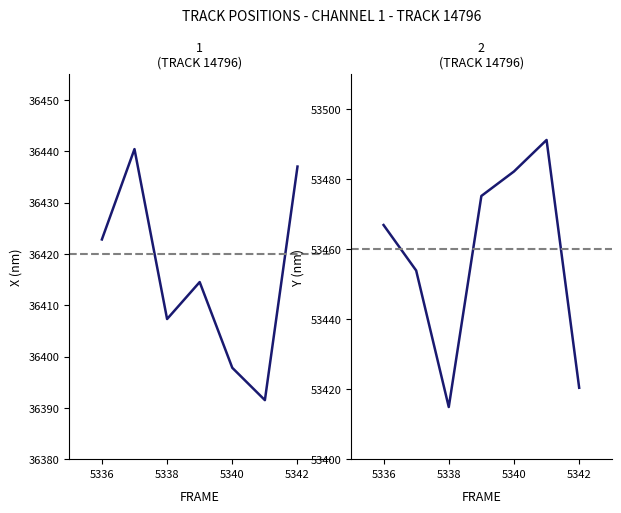

How many categories are shown in the chart?

7